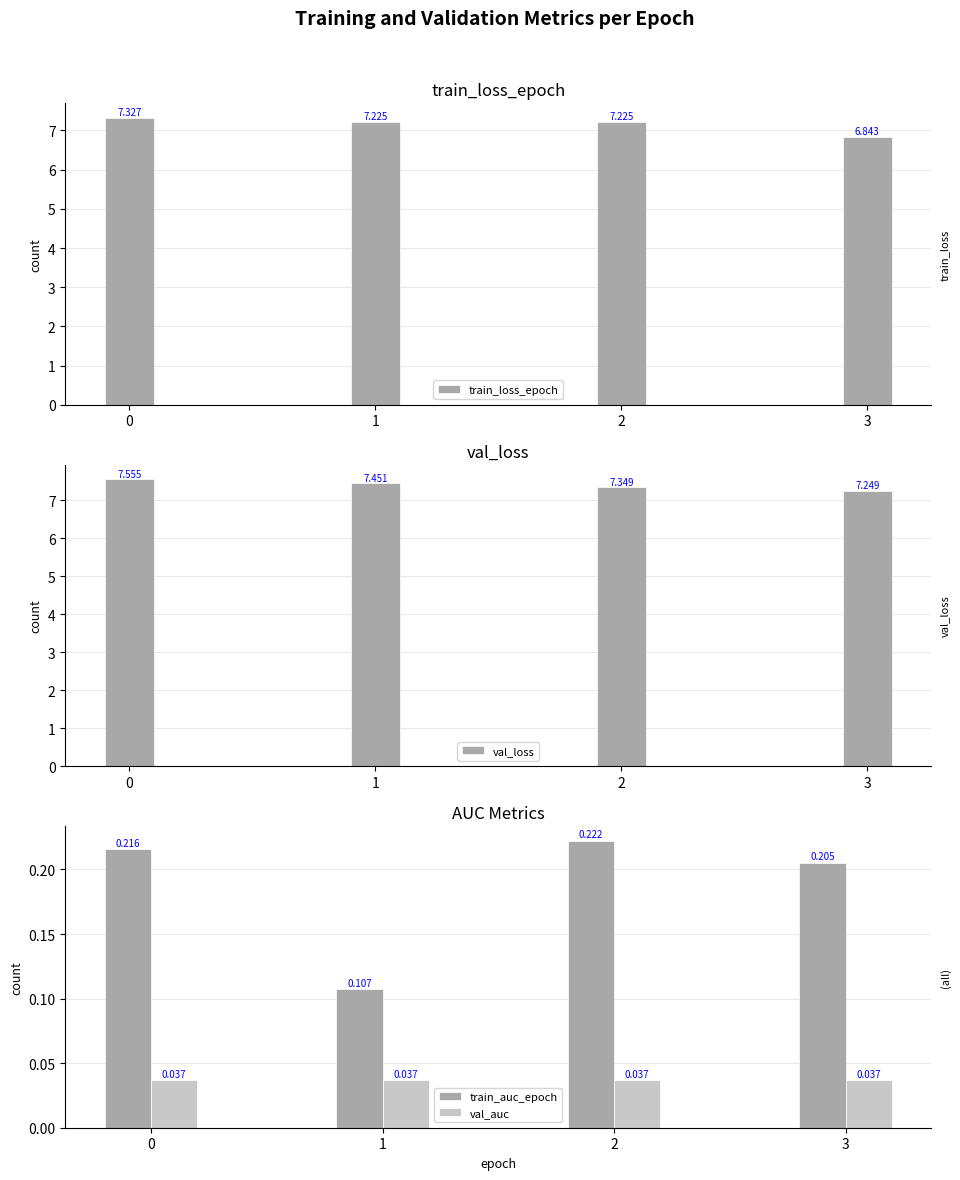

Is the value of val_auc at 2 greater than the value of train_auc_epoch at 2?

No